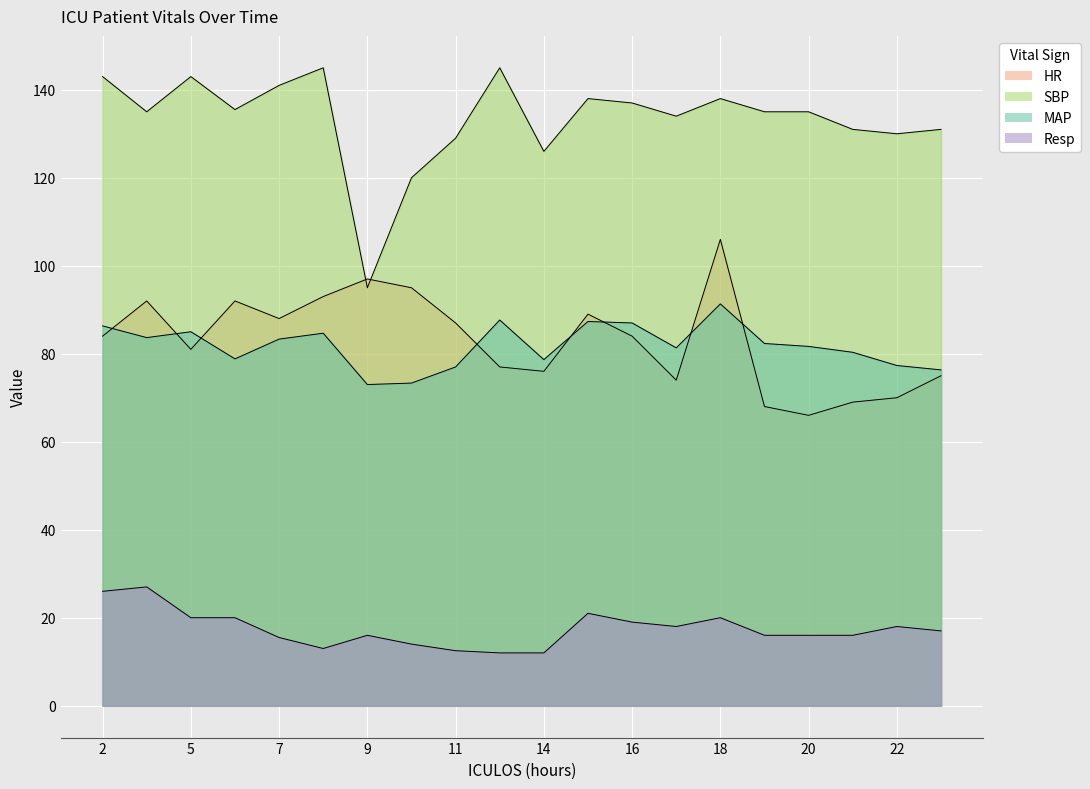

Where is HR nearest to the value 86?

11